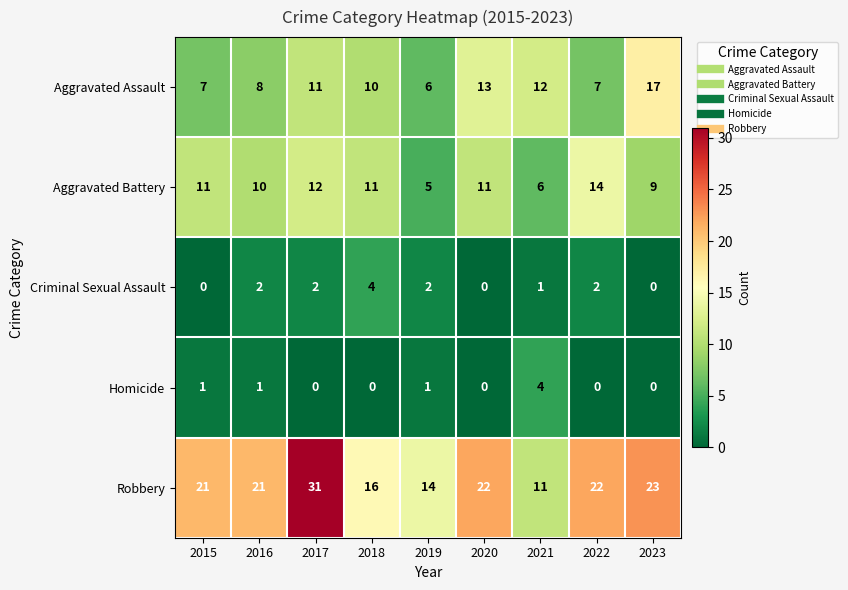

What is the maximum value for Aggravated Battery?

14